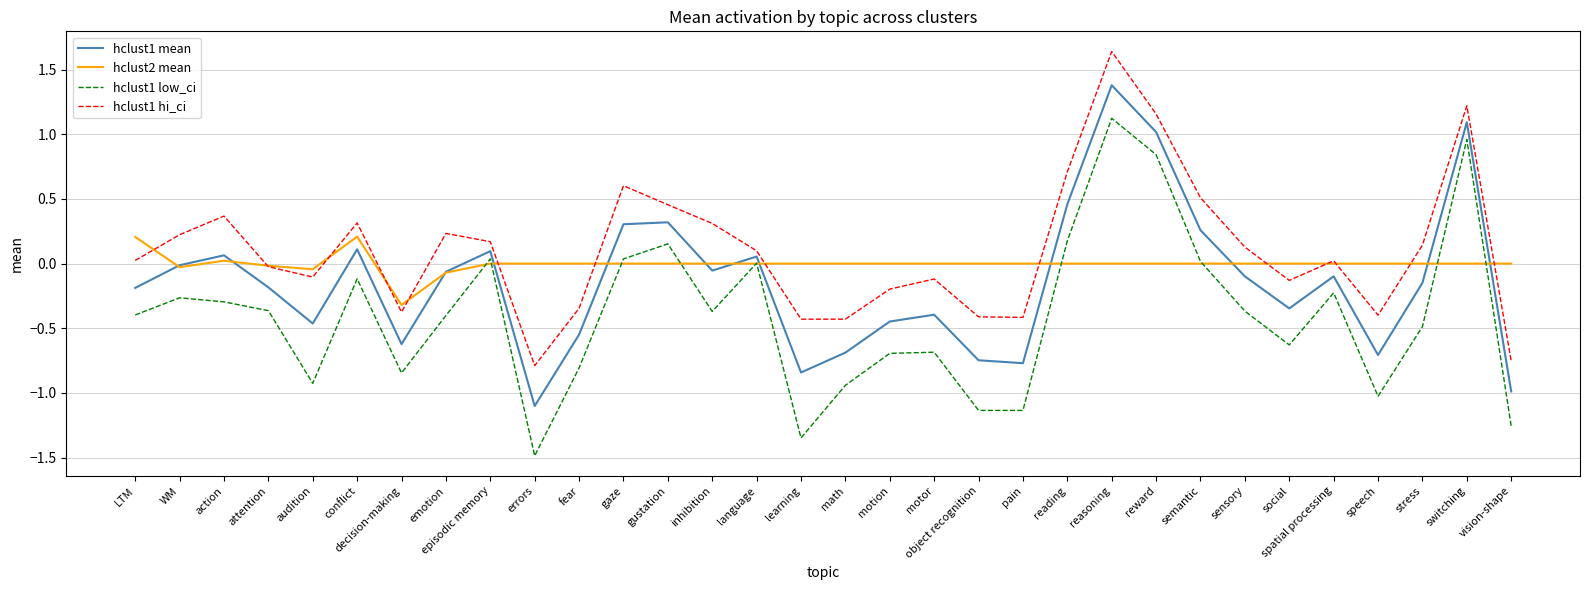

Which series has the largest total across all categories?

hclust1 hi_ci